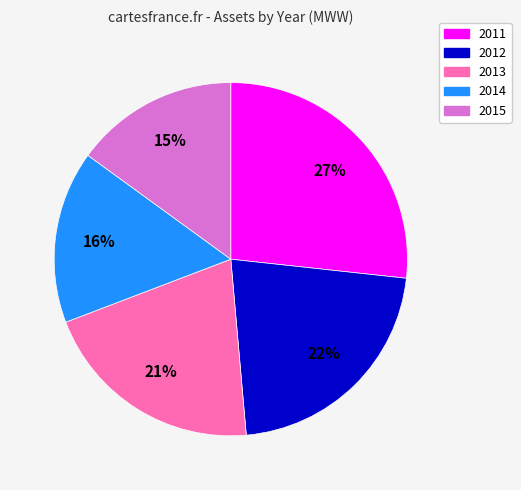

To the nearest percent, what is the difference between the 2014 and 2013 slice percentages?

5%